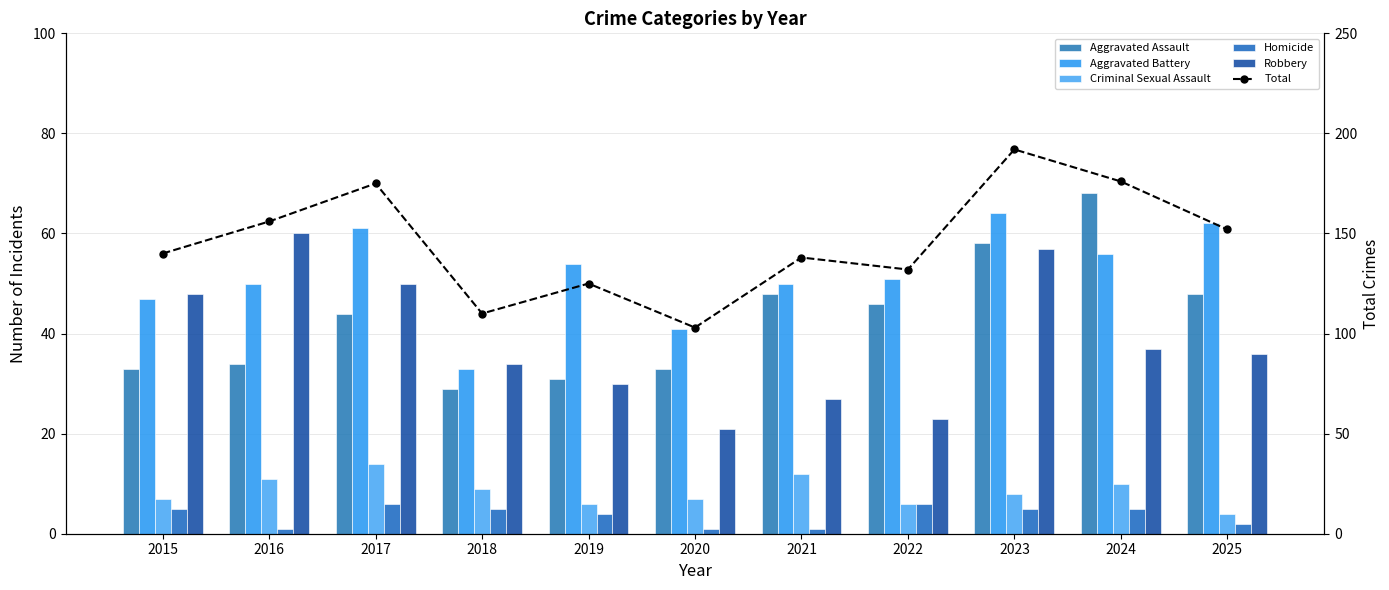

What is the smallest value displayed?

1